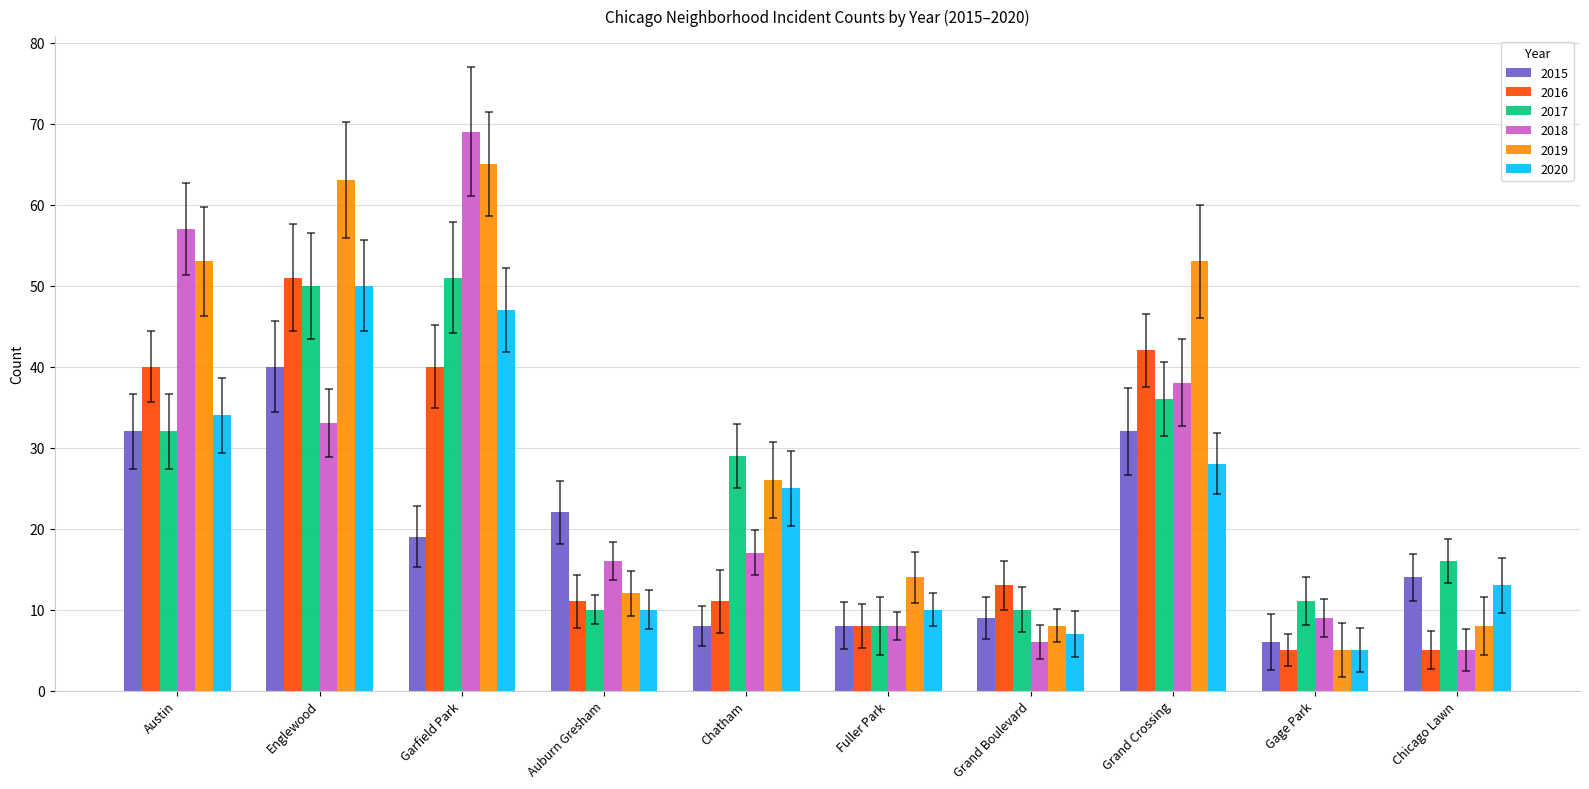

What is the label of the 6th bar from the left?

Fuller Park